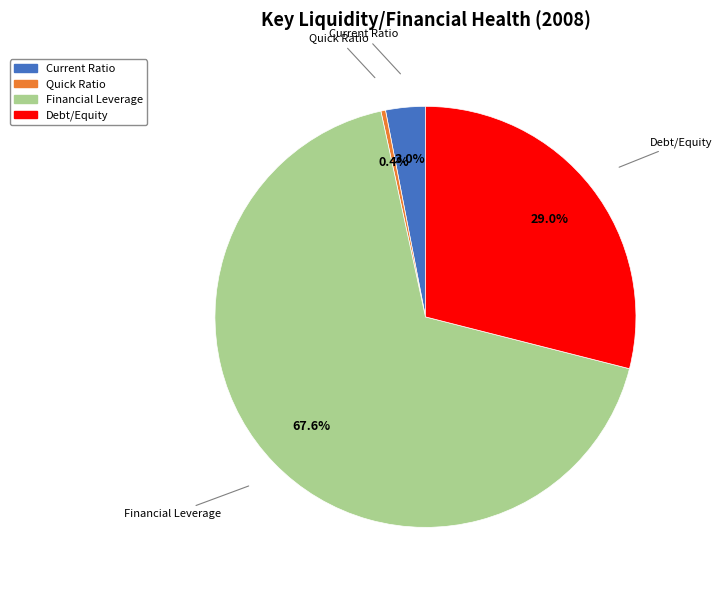

Count the number of slices in the pie.

4